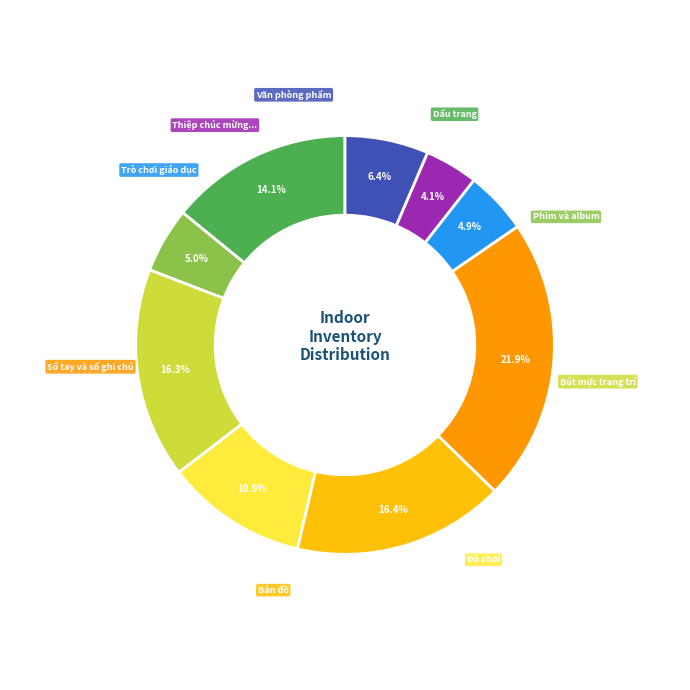

How many slices are in this pie chart?

9